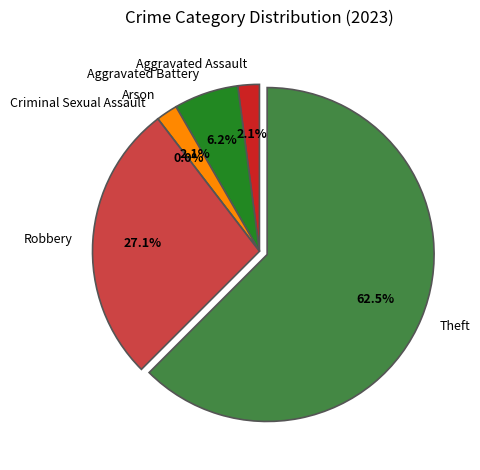

Which has a higher value, Arson or Aggravated Battery?

Aggravated Battery